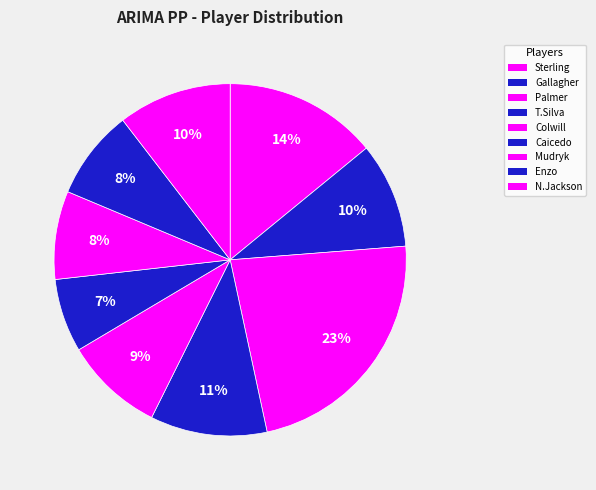

To the nearest percent, what portion does Palmer represent?

23%